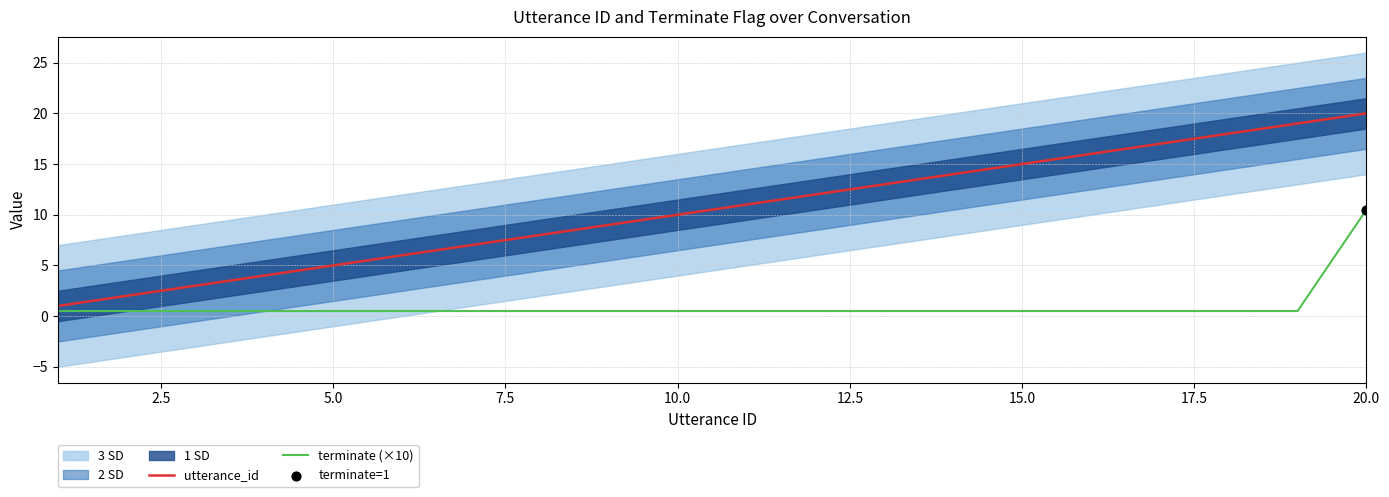

At how many categories does at least one series exceed 7?

13